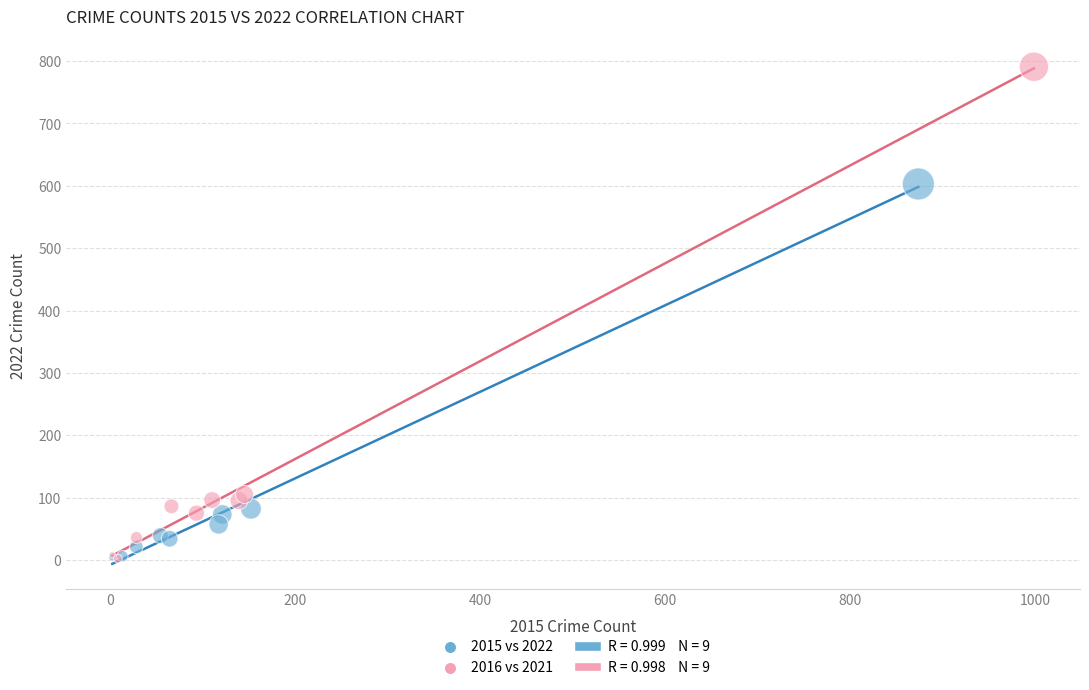

Which series has the widest spread of Y values?

2016 vs 2021